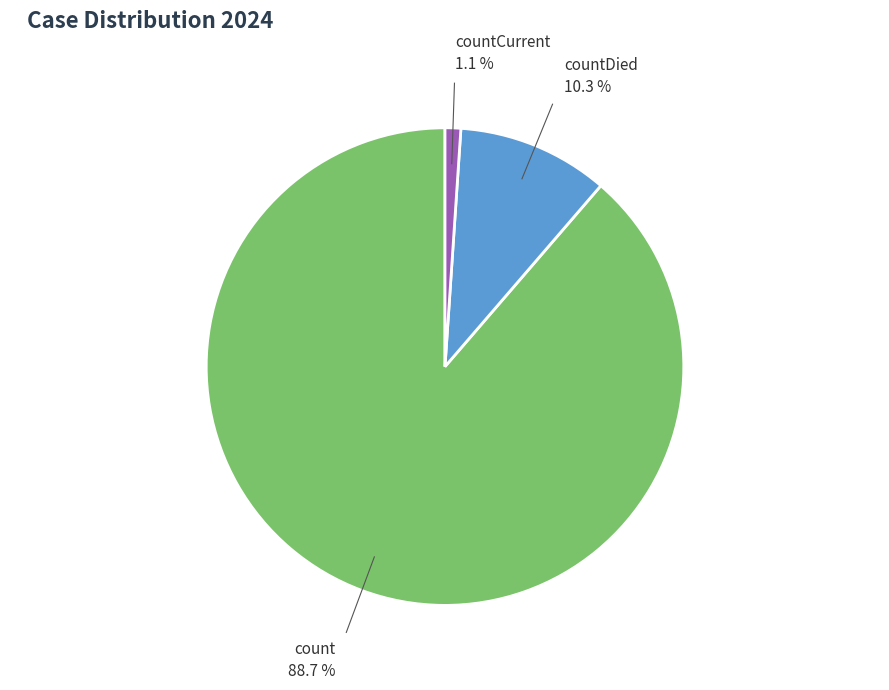

Which category accounts for the majority?

count